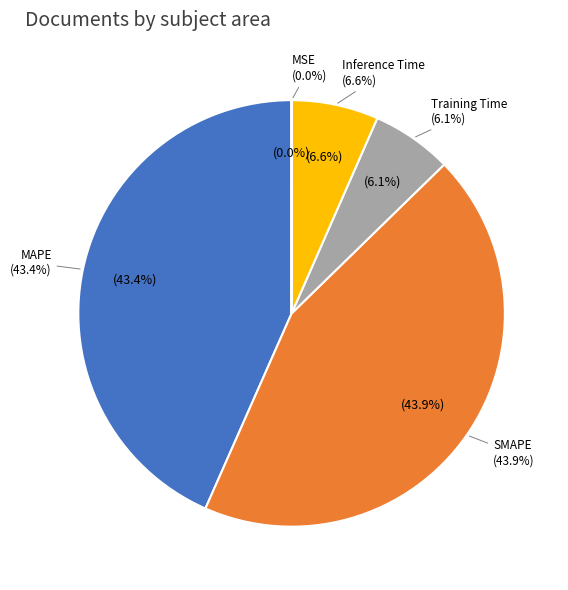

Is Training Time the majority of the pie?

No